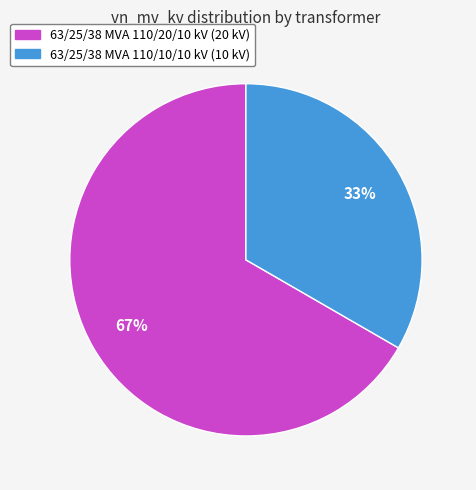

To the nearest percent, what percentage of the pie is 63/25/38 MVA 110/20/10 kV?

67%